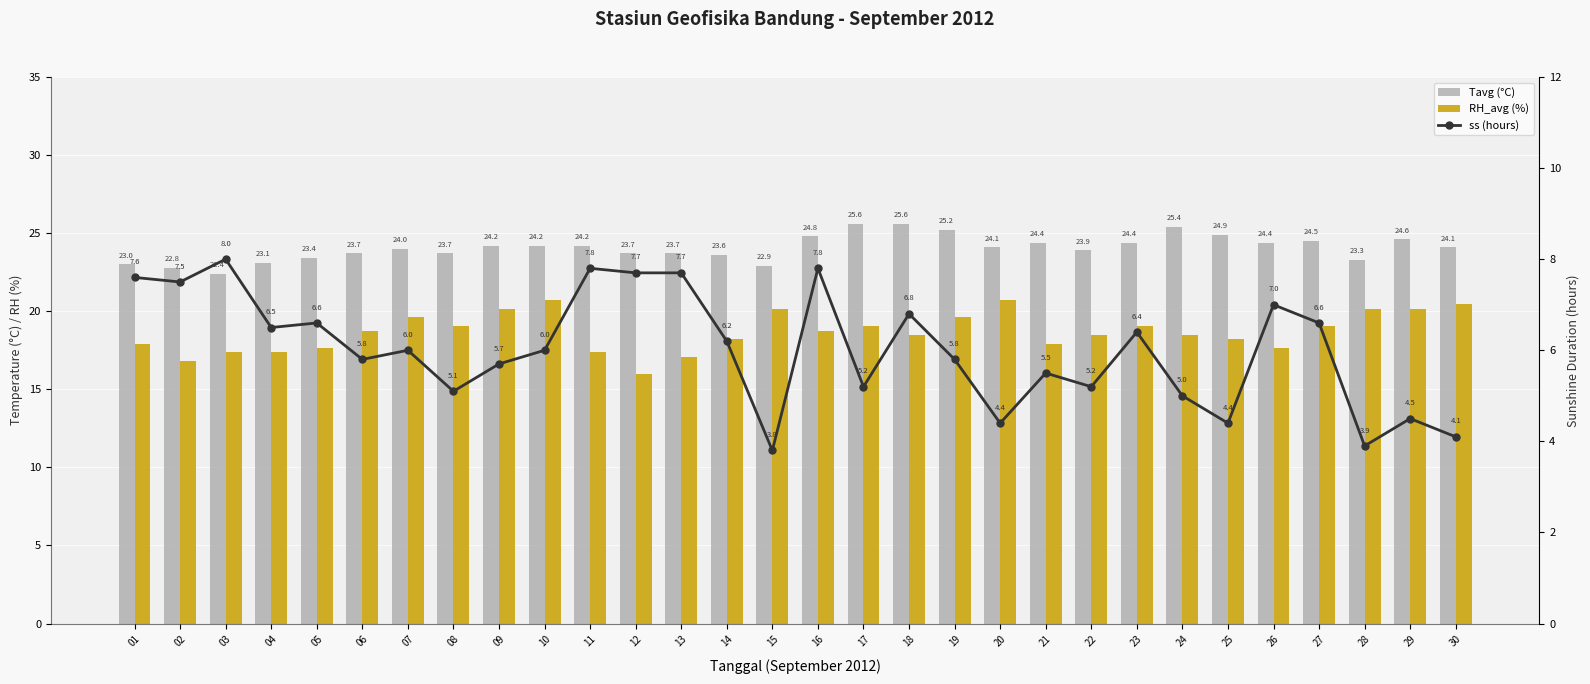

What is the difference between the maximum and minimum values in the Tavg (°C) series?

3.2